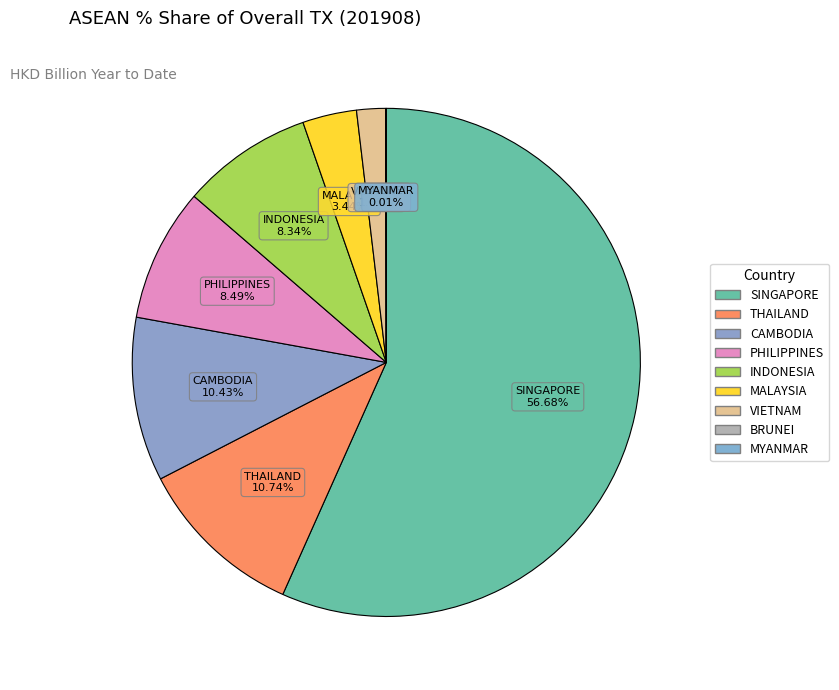

Does MYANMAR account for over 50% of the chart?

No